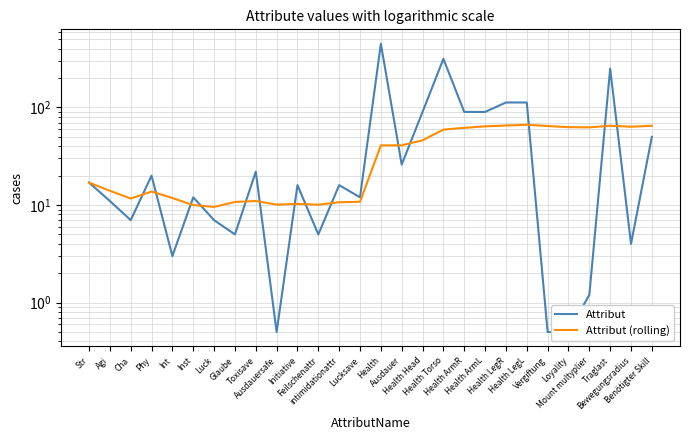

At which label does Attribut first exceed 16?

Str